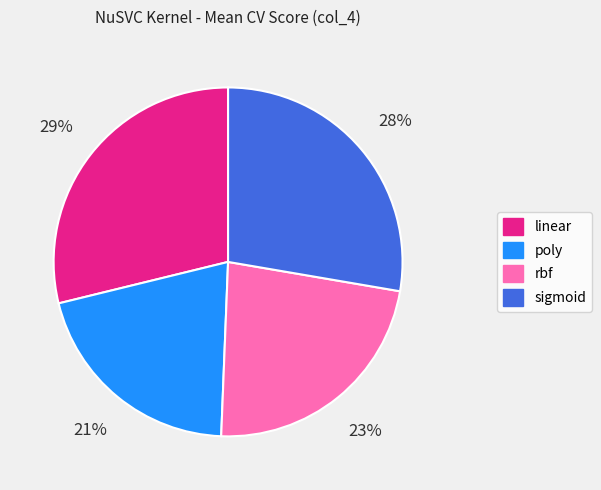

Between sigmoid and poly, which is larger?

sigmoid